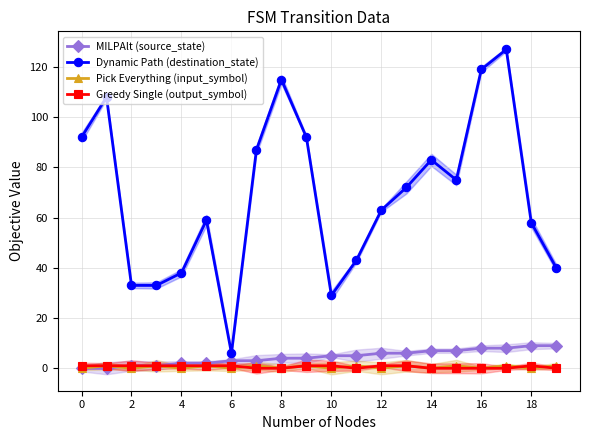

At which category does Dynamic Path (destination_state) reach its first local valley?

12